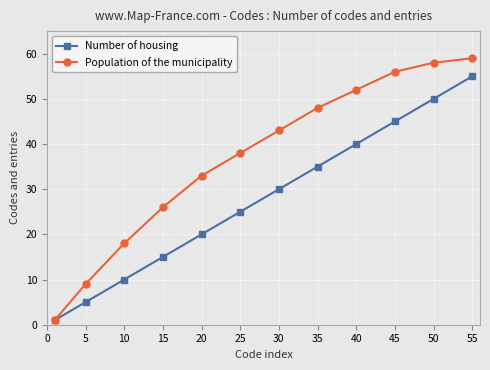

What is the maximum value shown in the chart?

59